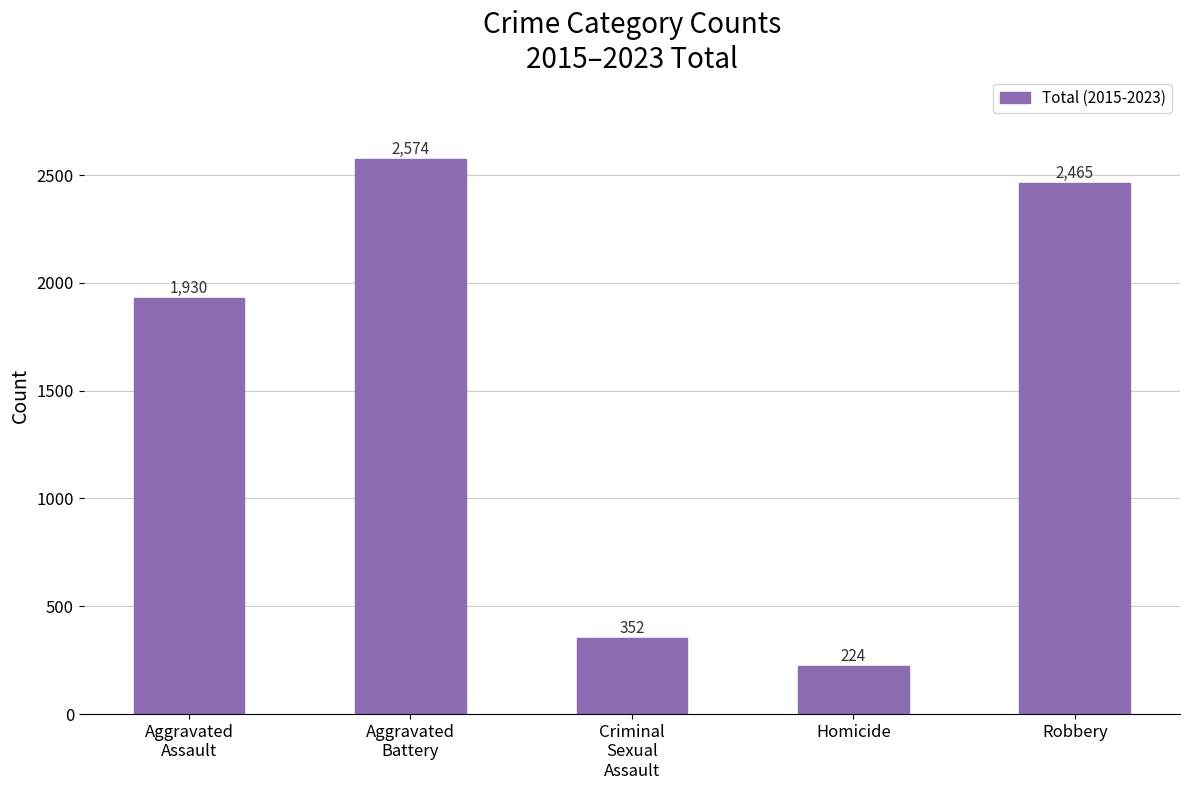

What is the minimum value shown in the chart?

224